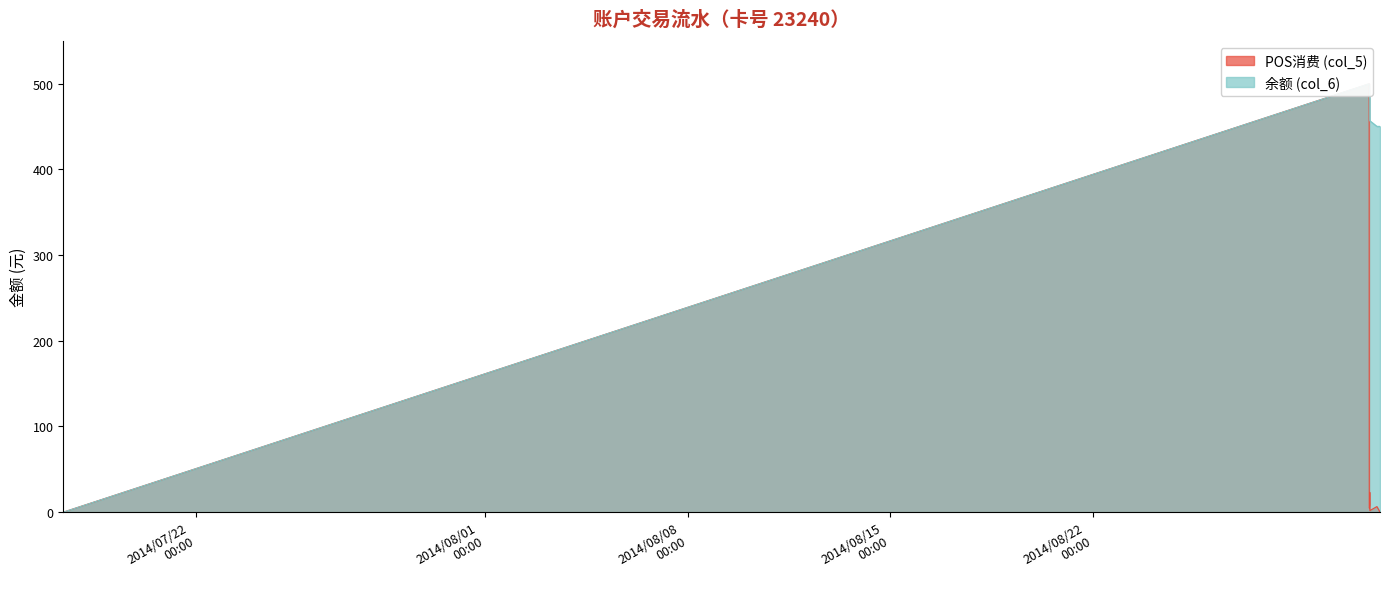

Reading right to left, extract all data points from this chart.

POS消费 (col_5): 2014/08/31 22:23:04=0.0	2014/08/31 19:48:20=6.5	2014/08/31 13:57:27=1.8	2014/08/31 13:54:09=23.0	2014/08/31 13:53:37=8.4	2014/08/31 13:35:34=4.5	2014/08/31 13:28:07=5.5	2014/08/31 13:22:02=500.0	2014/07/17 09:45:07=0.0
余额 (col_6): 2014/08/31 22:23:04=450.3	2014/08/31 19:48:20=450.3	2014/08/31 13:57:27=456.8	2014/08/31 13:54:09=458.6	2014/08/31 13:53:37=481.6	2014/08/31 13:35:34=490.0	2014/08/31 13:28:07=494.5	2014/08/31 13:22:02=500.0	2014/07/17 09:45:07=0.0